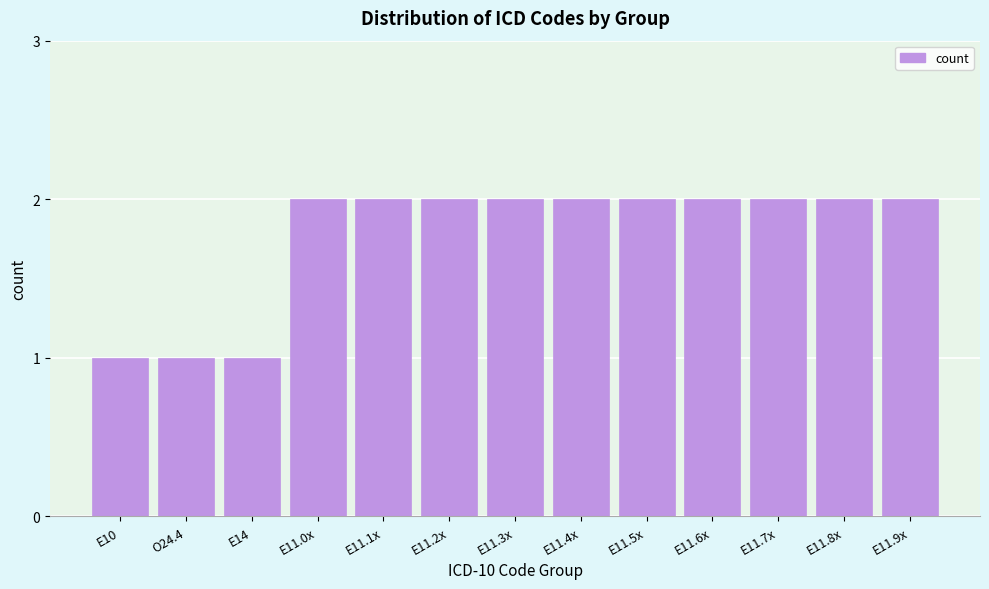

Reading left to right, transcribe all the data shown in this chart.

1	1	1	2	2	2	2	2	2	2	2	2	2